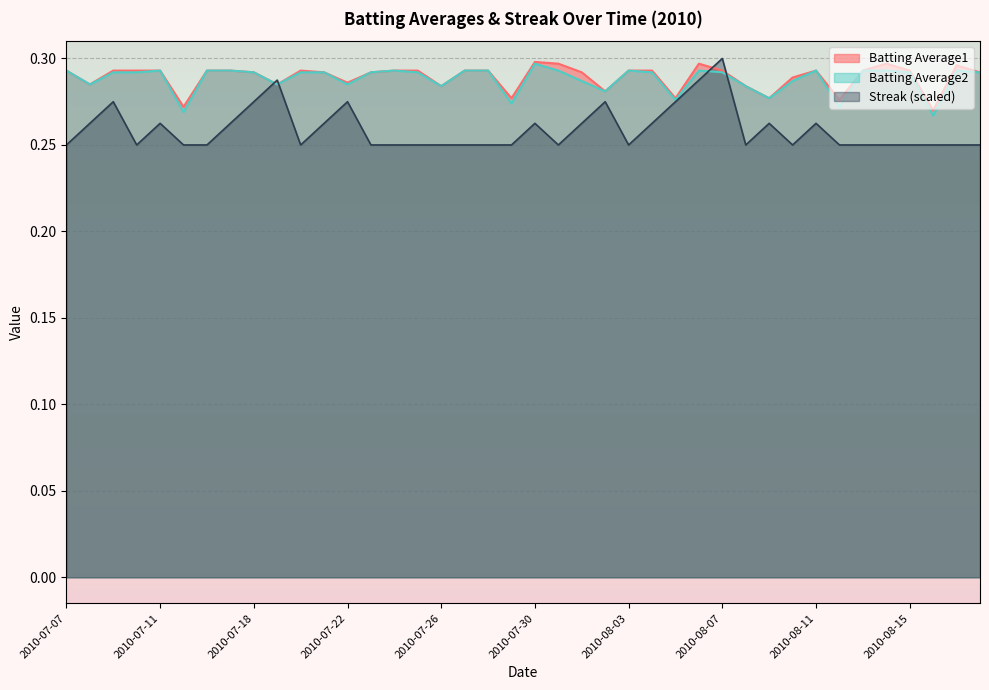

Reading left to right, what are all the values shown in this chart?

Batting Average1: 0.3	0.3	0.3	0.3	0.3	0.3	0.3	0.3	0.3	0.3	0.3	0.3	0.3	0.3	0.3	0.3	0.3	0.3	0.3	0.3	0.3	0.3	0.3	0.3	0.3	0.3	0.3	0.3	0.3	0.3	0.3	0.3	0.3	0.3	0.3	0.3	0.3	0.3	0.3	0.3
Batting Average2: 0.3	0.3	0.3	0.3	0.3	0.3	0.3	0.3	0.3	0.3	0.3	0.3	0.3	0.3	0.3	0.3	0.3	0.3	0.3	0.3	0.3	0.3	0.3	0.3	0.3	0.3	0.3	0.3	0.3	0.3	0.3	0.3	0.3	0.3	0.3	0.3	0.3	0.3	0.3	0.3
Streak: 0.2	0.3	0.3	0.2	0.3	0.2	0.2	0.3	0.3	0.3	0.2	0.3	0.3	0.2	0.2	0.2	0.2	0.2	0.2	0.2	0.3	0.2	0.3	0.3	0.2	0.3	0.3	0.3	0.3	0.2	0.3	0.2	0.3	0.2	0.2	0.2	0.2	0.2	0.2	0.2